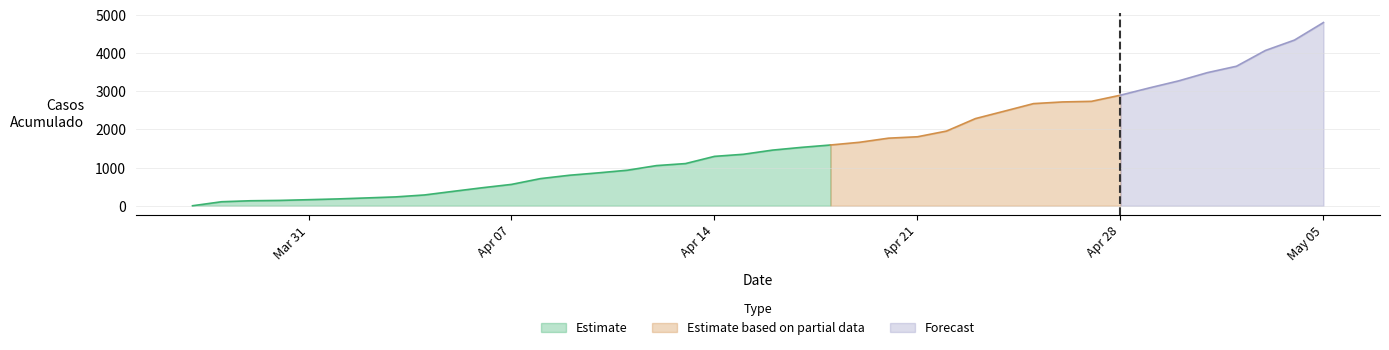

Read the value at 2020-04-14, to the nearest 10.

1300